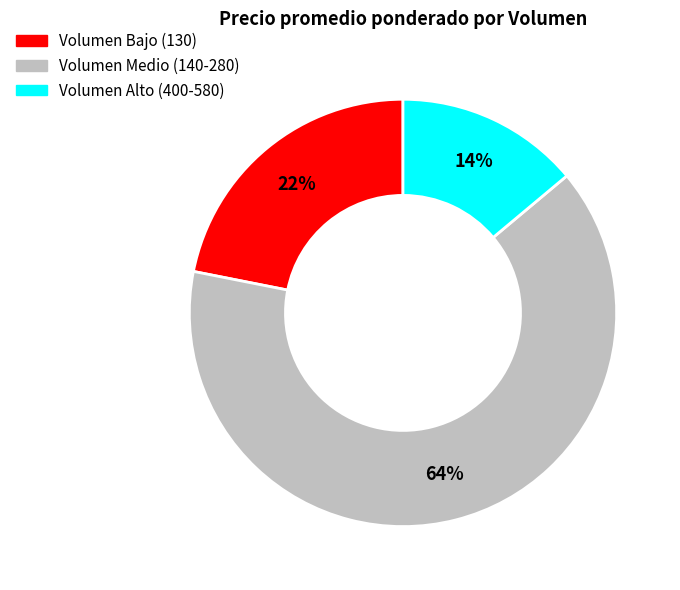

True or false: Volumen Medio (140-280) accounts for 72% of the total.

False